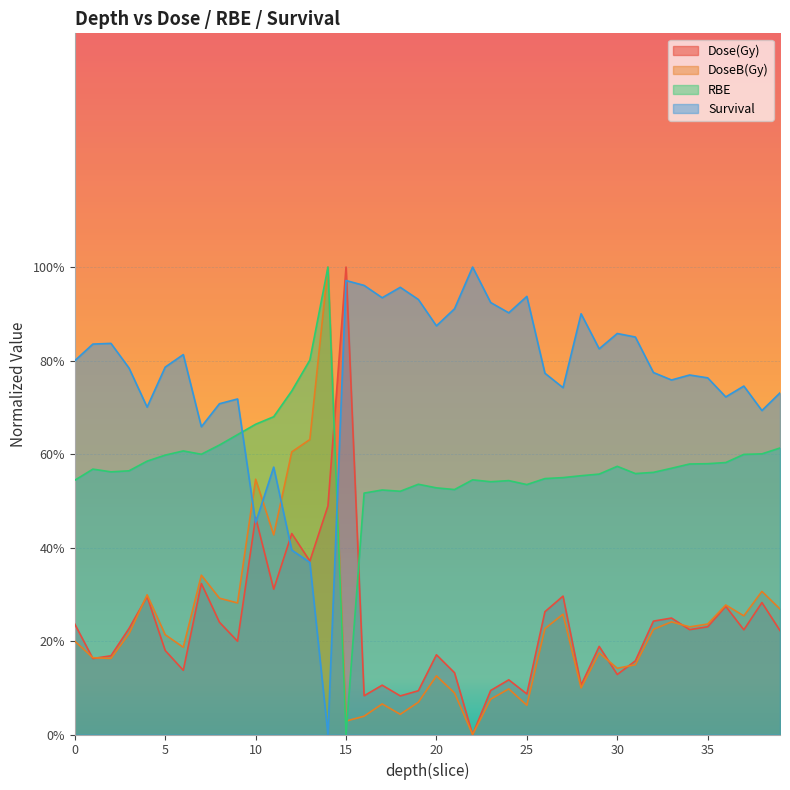

Is the value of RBE at 1 greater than the value of Survival at 31?

No